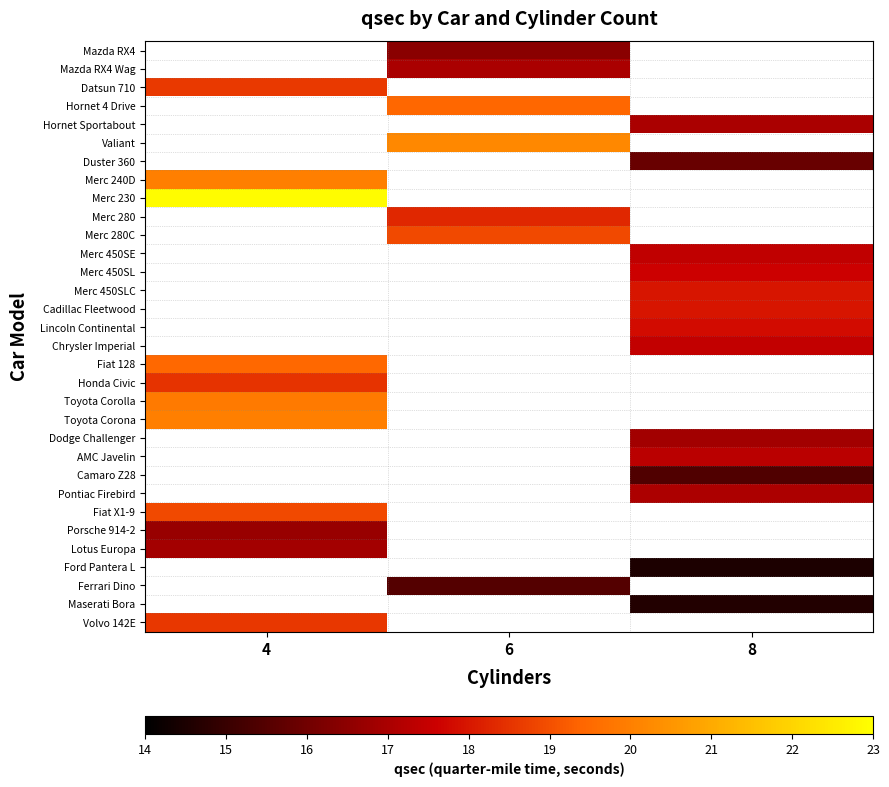

The value of Volvo 142E at 4 is 18.6. True or false?

True